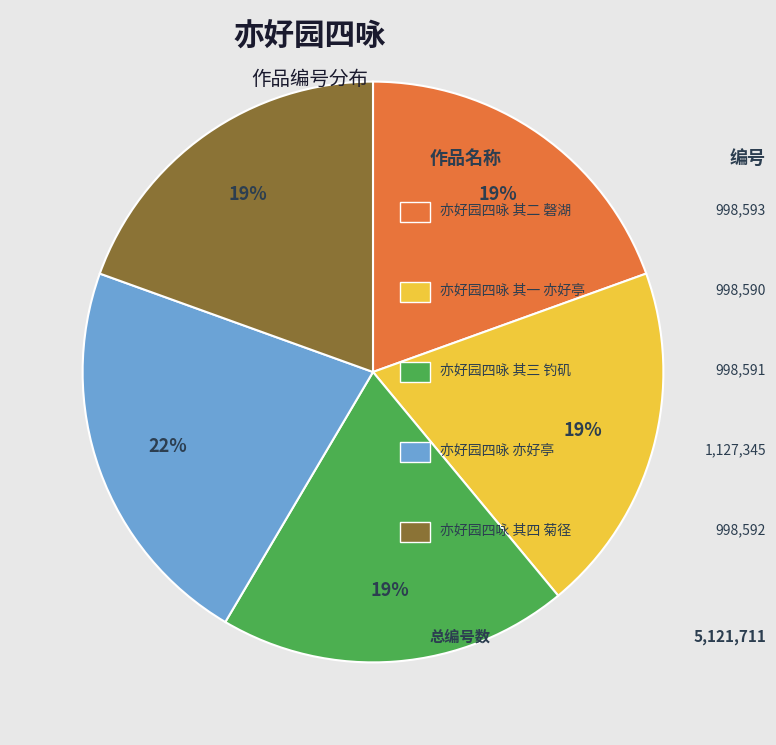

How many slices are in this pie chart?

5